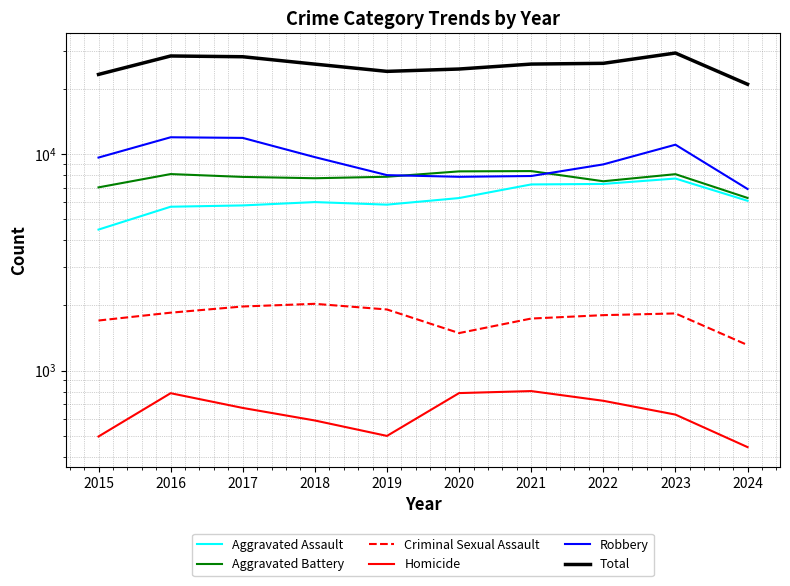

Which series changed the most between 2022 and 2023?

Total